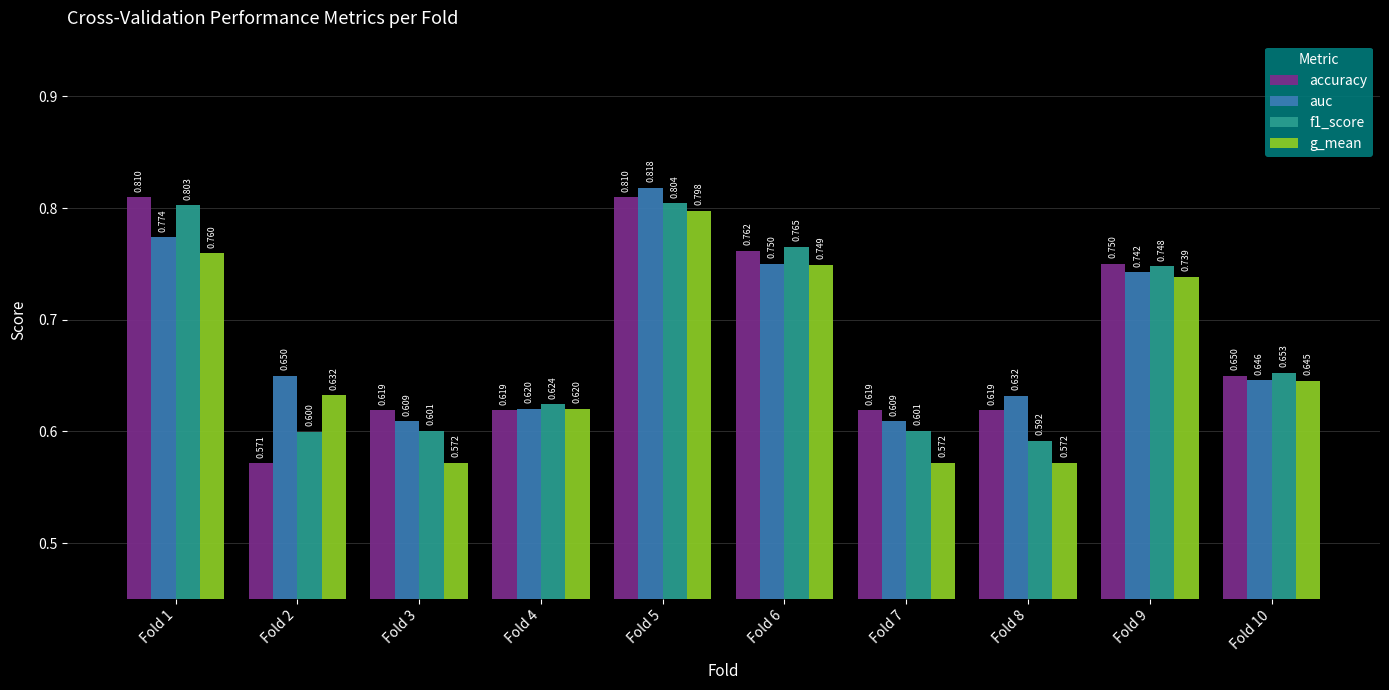

Is the value of f1_score at Fold 4 greater than the value of g_mean at Fold 10?

No